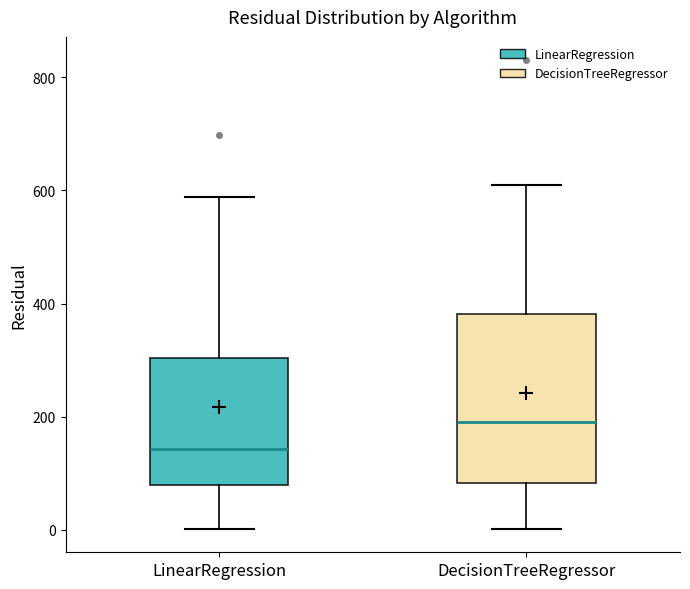

Reading left to right, transcribe this box plot: for each box, give where its median line is, the range the box spans, and where its two whiskers end, as read against the y-axis. The values are not printed on the chart, so give them approximately, as read against the axis.

LinearRegression: median 140, box 80 to 300, whiskers 0 to 580
DecisionTreeRegressor: median 200, box 80 to 380, whiskers 0 to 600